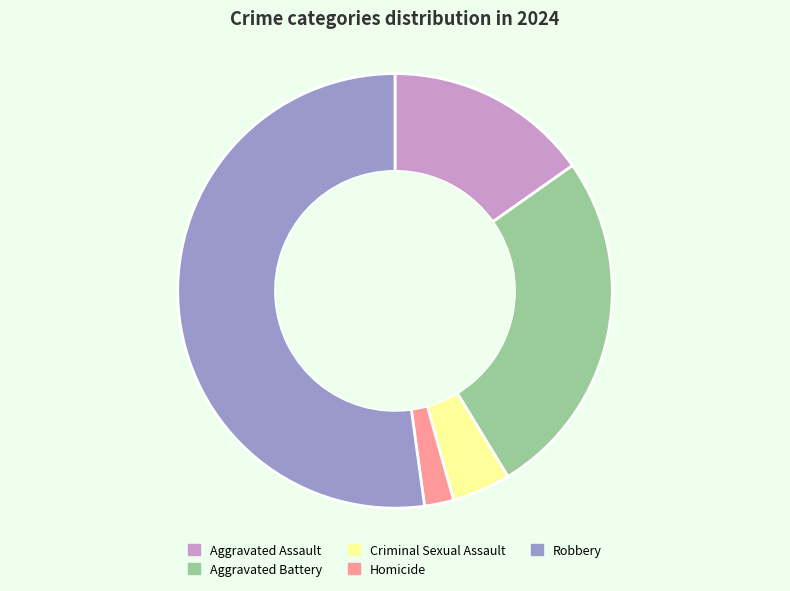

Is Robbery the majority of the pie?

Yes